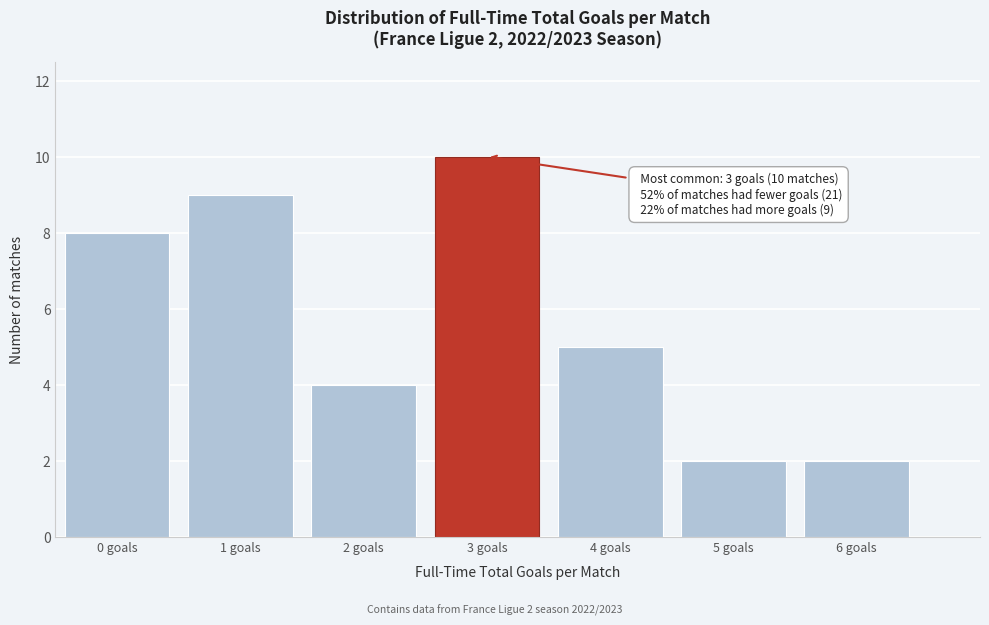

Reading left to right, transcribe all the data shown in this chart.

8	9	4	10	5	2	2